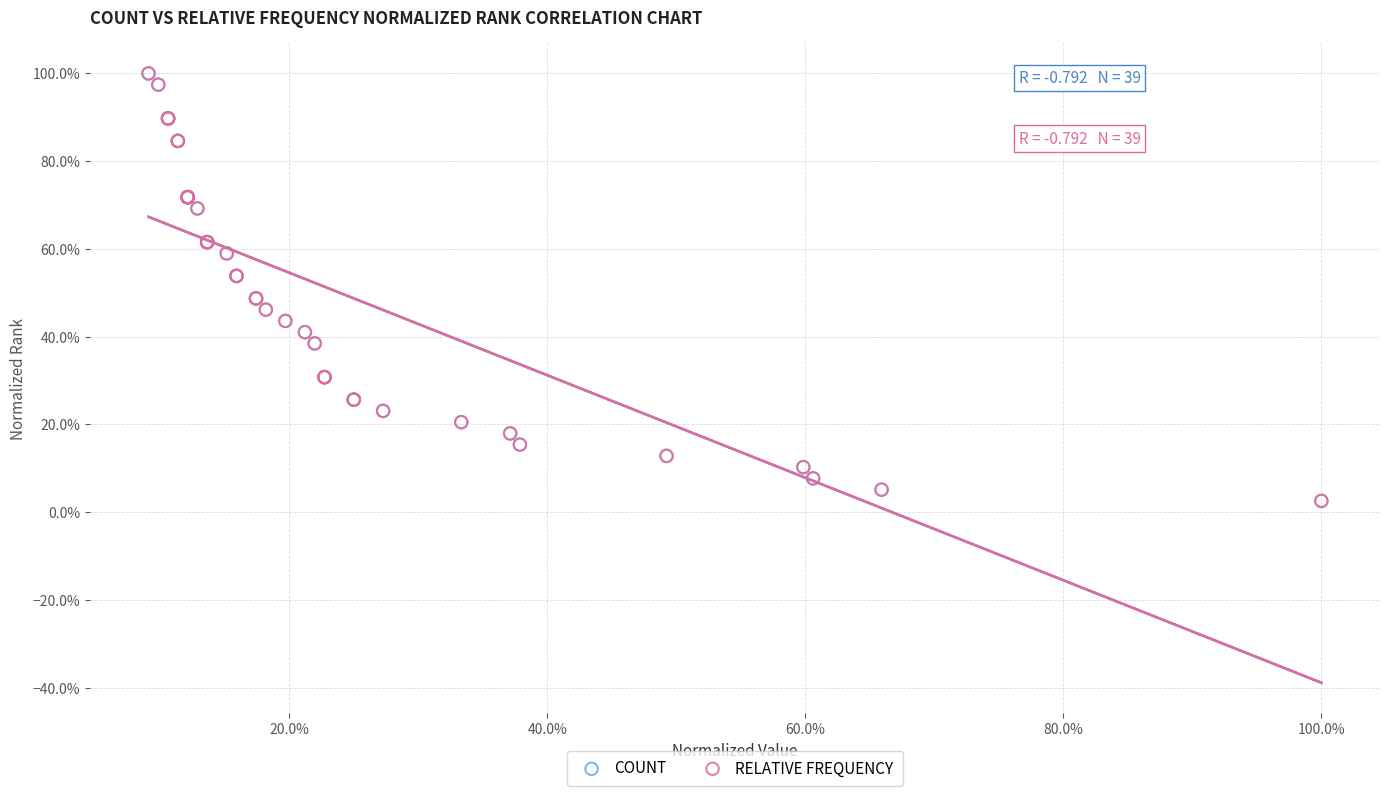

What are all the series names shown in the legend?

COUNT, RELATIVE FREQUENCY